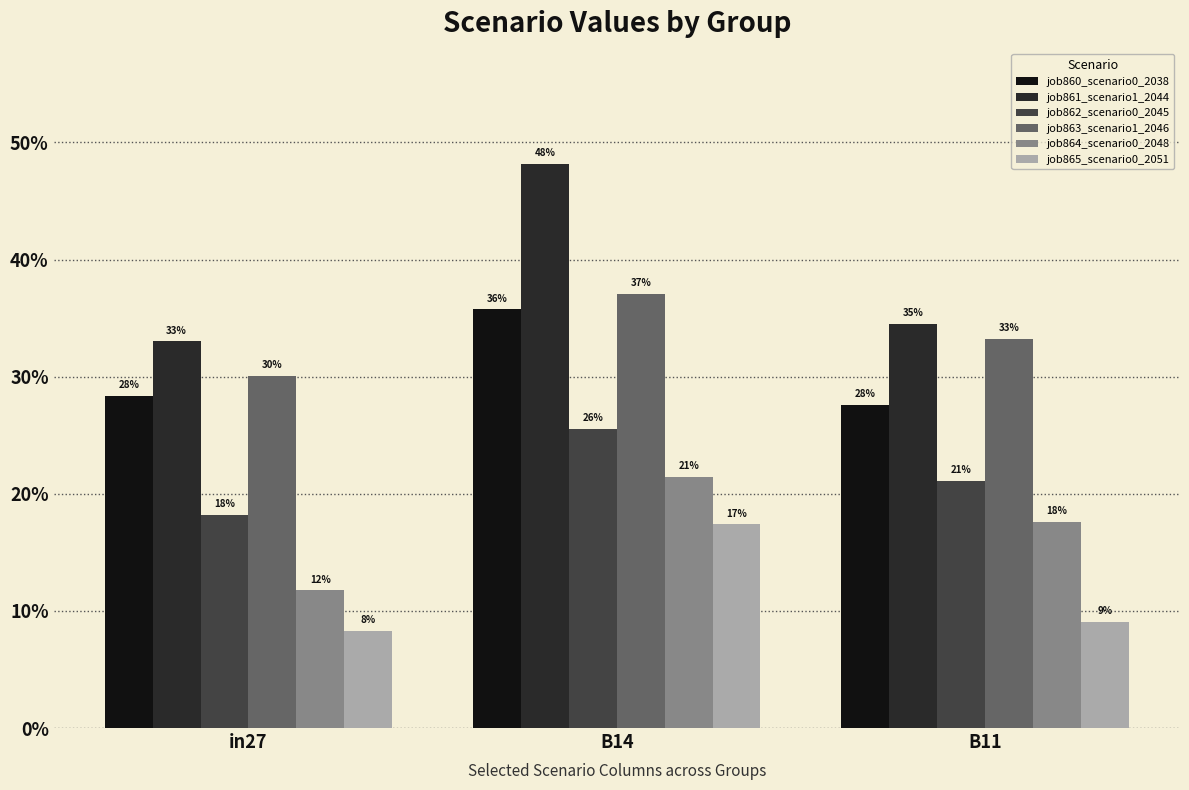

What are all the series names shown in the legend?

job860_scenario0_2038, job861_scenario1_2044, job862_scenario0_2045, job863_scenario1_2046, job864_scenario0_2048, job865_scenario0_2051